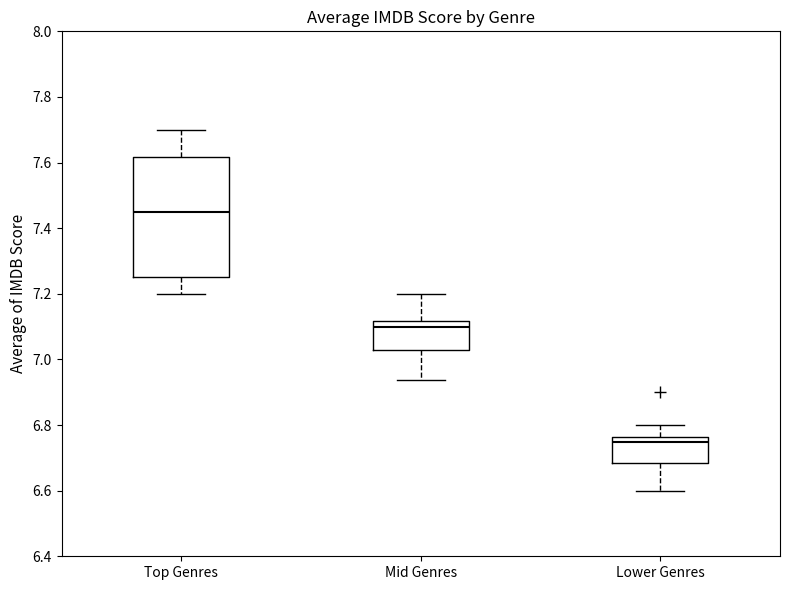

Where does the median line of the box for Lower Genres sit on the y-axis? The values are not printed on the chart, so give them approximately, as read against the axis.

6.74